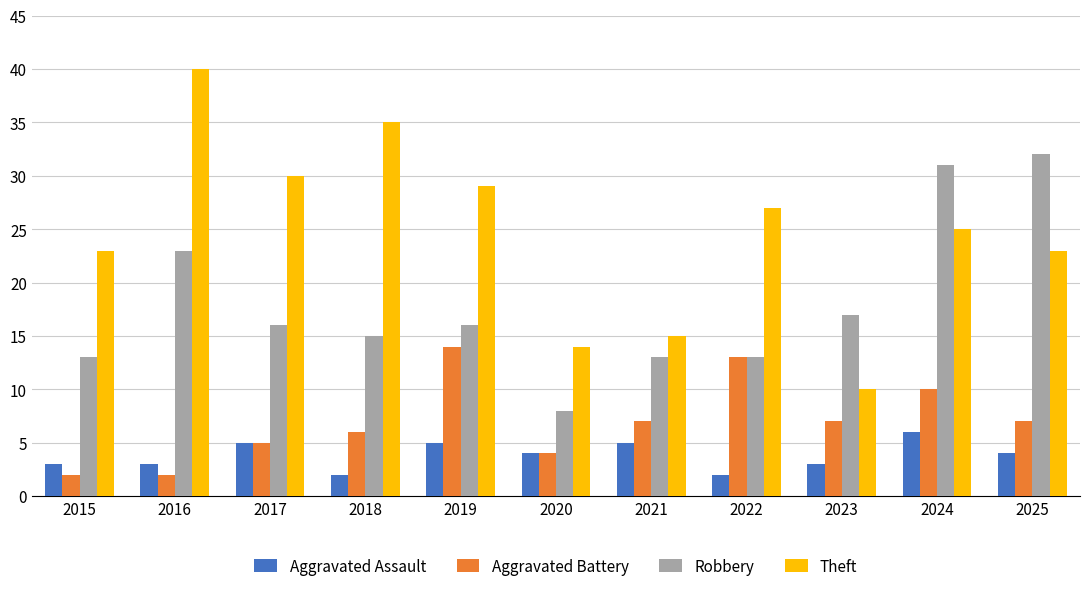

What is the average value of the Aggravated Battery series?

7